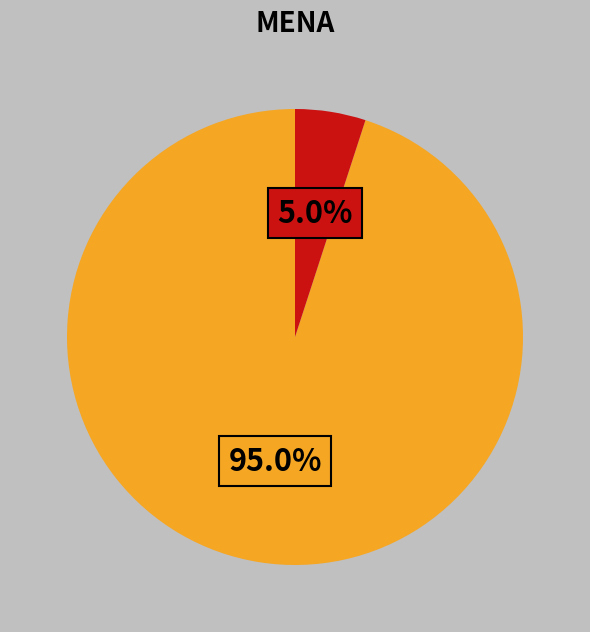

To the nearest percent, what is the difference between the largest and smallest slice percentages?

90%